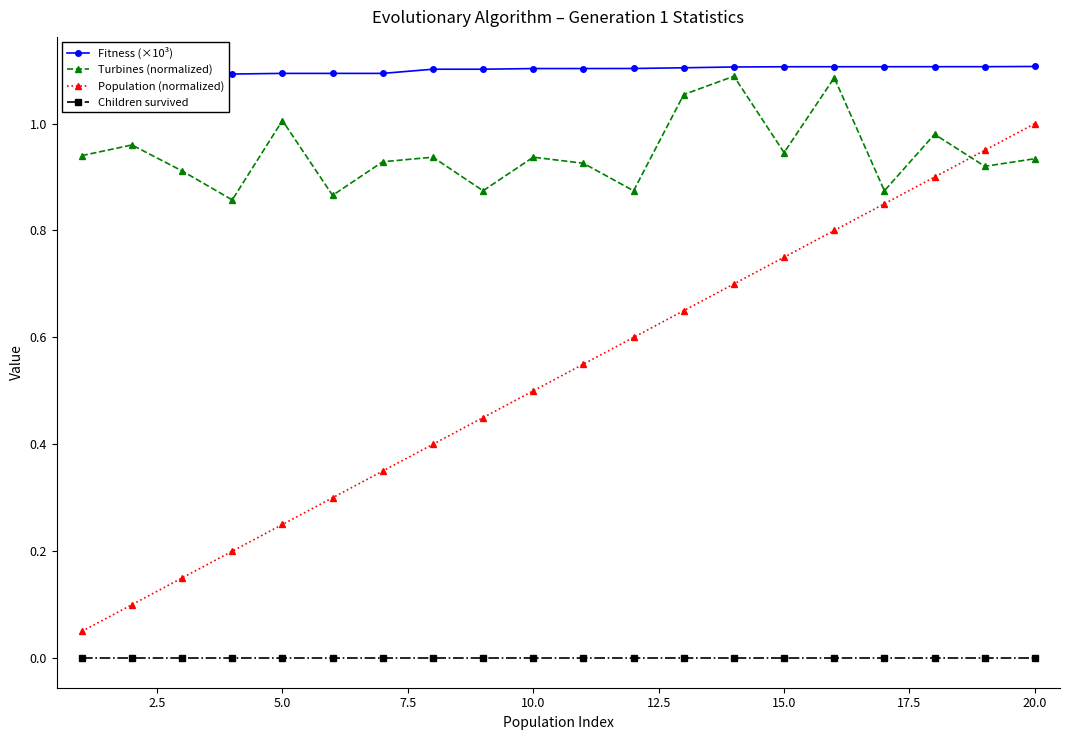

True or false: Fitness (×10³) has more than 0 points higher than both neighbors.

False